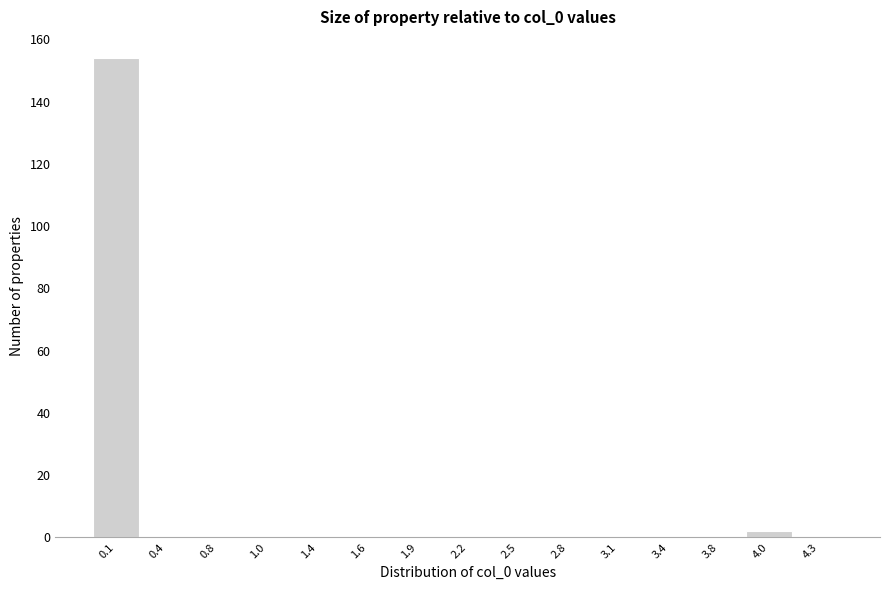

Reading left to right, extract all data points from this chart.

0.1=154	0.4=0	0.8=0	1.0=0	1.4=0	1.6=0	1.9=0	2.2=0	2.5=0	2.8=0	3.1=0	3.4=0	3.8=0	4.0=2	4.3=0